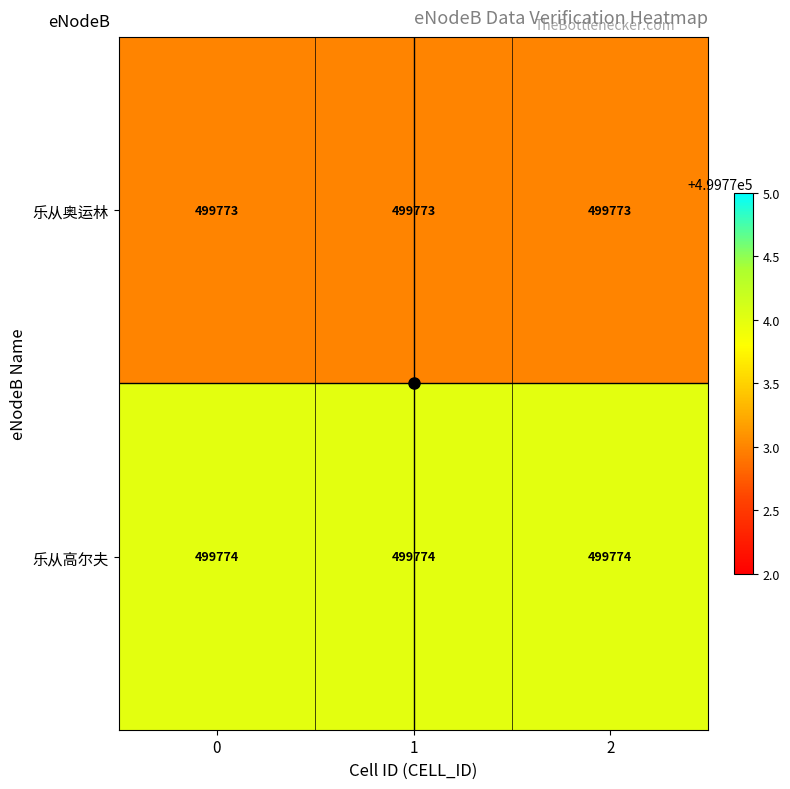

True or false: 乐从高尔夫 has a value of 499774 at 2.

True